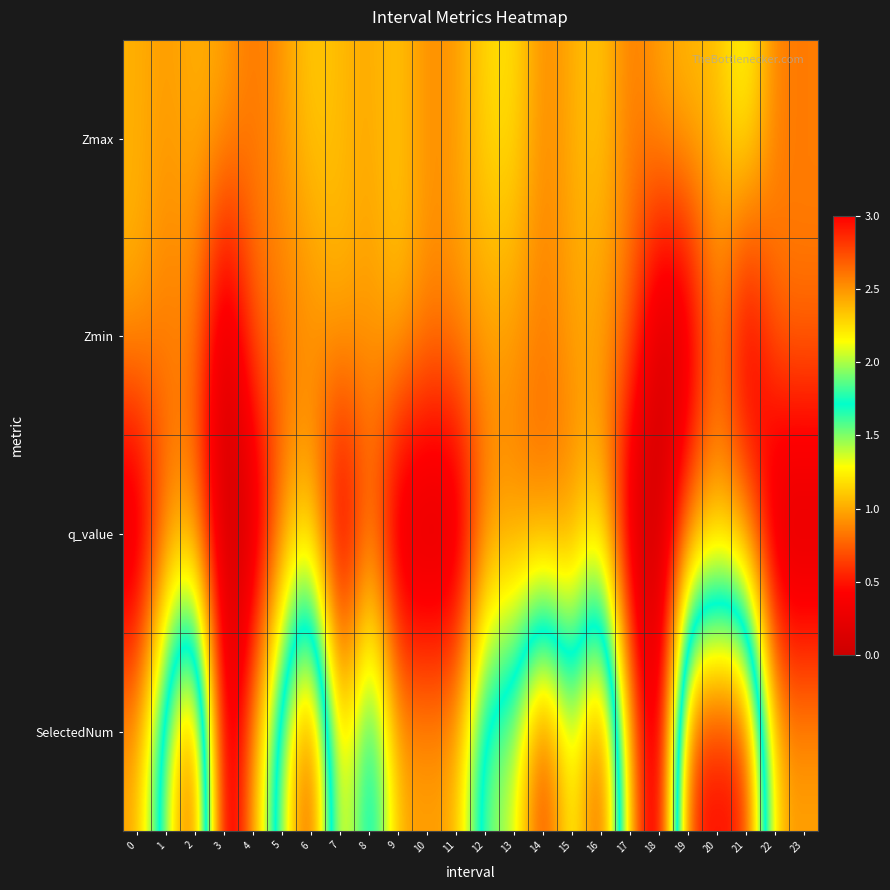

Reading right to left, extract all data points from this chart.

Zmax: 23=0.8	22=0.8	21=1.4	20=1.1	19=1.1	18=1.0	17=0.8	16=1.1	15=1.0	14=0.9	13=1.2	12=1.2	11=0.9	10=0.9	9=1.1	8=1.0	7=1.1	6=1.1	5=0.9	4=0.8	3=1.0	2=1.0	1=0.9	0=1.0
Zmin: 23=0.8	22=0.8	21=0.1	20=0.9	19=0.1	18=0.0	17=0.8	16=0.9	15=1.0	14=0.8	13=0.9	12=1.0	11=0.9	10=0.9	9=1.1	8=0.9	7=1.1	6=0.9	5=0.8	4=0.8	3=0.0	2=0.9	1=0.8	0=1.0
q_value: 23=-0.0	22=-0.0	21=0.8	20=0.9	19=0.8	18=0.0	17=-0.0	16=1.1	15=0.8	14=0.7	13=0.8	12=0.8	11=-0.0	10=-0.0	9=-0.0	8=0.8	7=-0.0	6=1.1	5=0.8	4=-0.0	3=0.0	2=0.8	1=0.8	0=-0.0
SelectedNum: 23=1.0	22=1.0	21=3.0	20=3.0	19=3.0	18=0.0	17=1.0	16=3.0	15=2.0	14=3.0	13=2.0	12=2.0	11=1.0	10=1.0	9=1.0	8=2.0	7=1.0	6=3.0	5=2.0	4=1.0	3=0.0	2=3.0	1=2.0	0=1.0